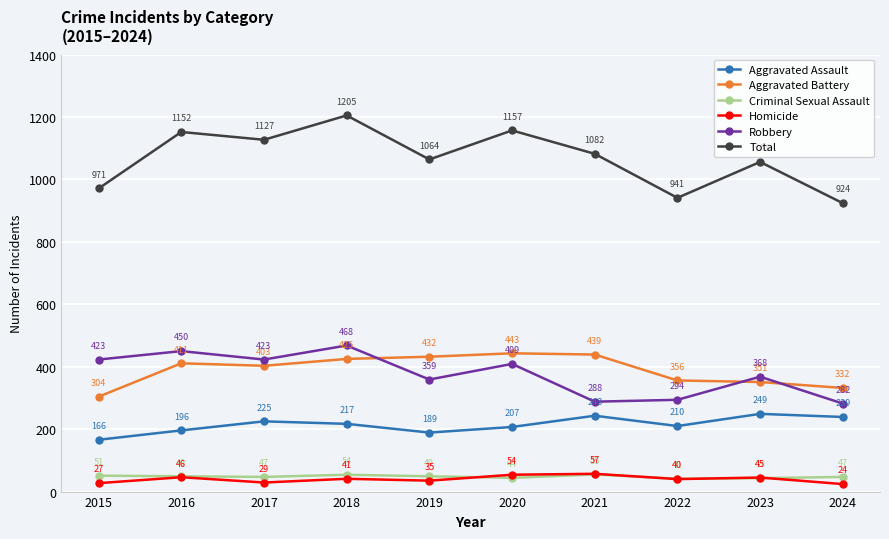

True or false: Criminal Sexual Assault has more than 0 interior local peaks.

True